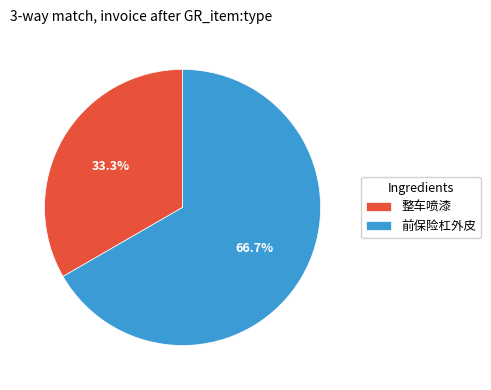

Which slice represents more than half of the pie?

前保险杠外皮